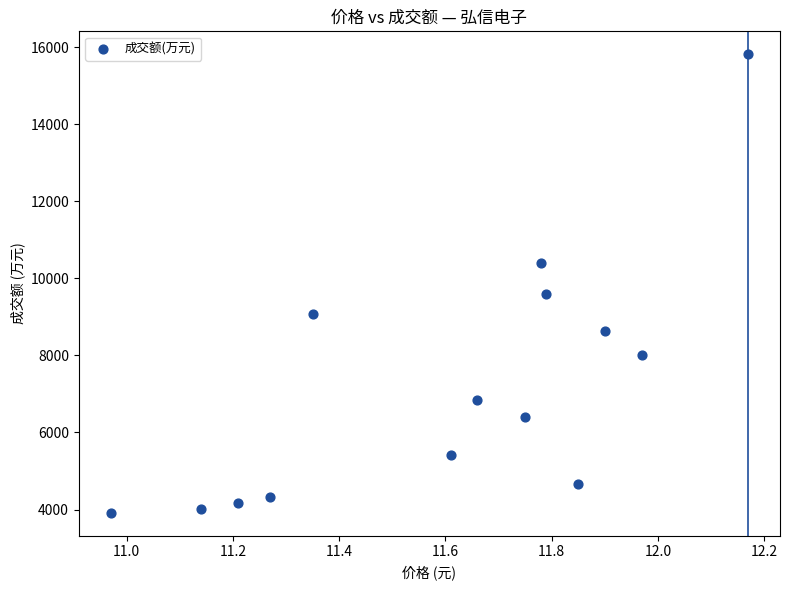

What Y value in the scatter plot is closest to 9866?

9583